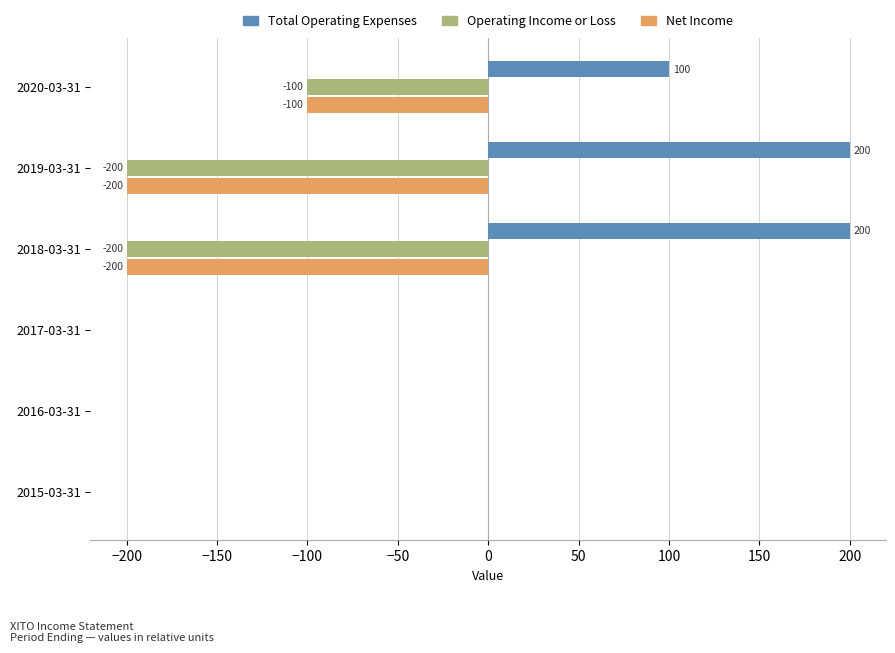

At which label is Net Income closest to -100?

2020-03-31